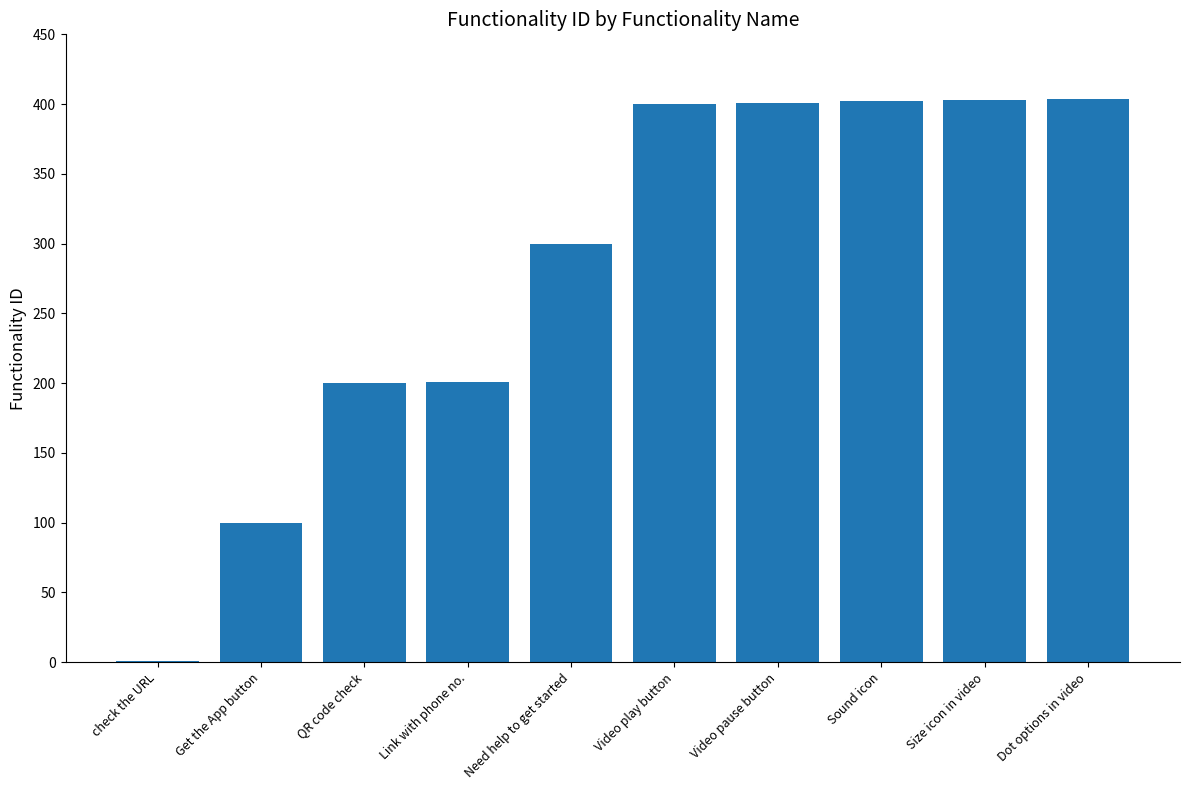

What is the approximate value at QR code check?

200